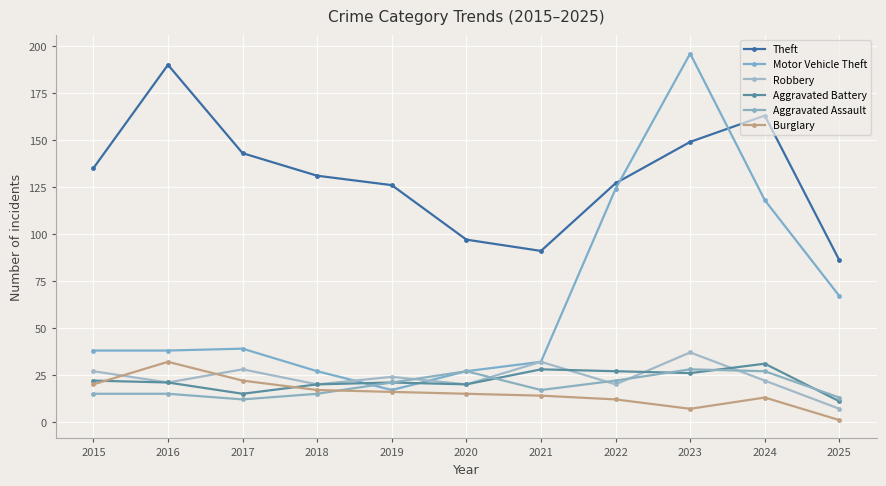

The value of Motor Vehicle Theft at 2024 is 71. True or false?

False